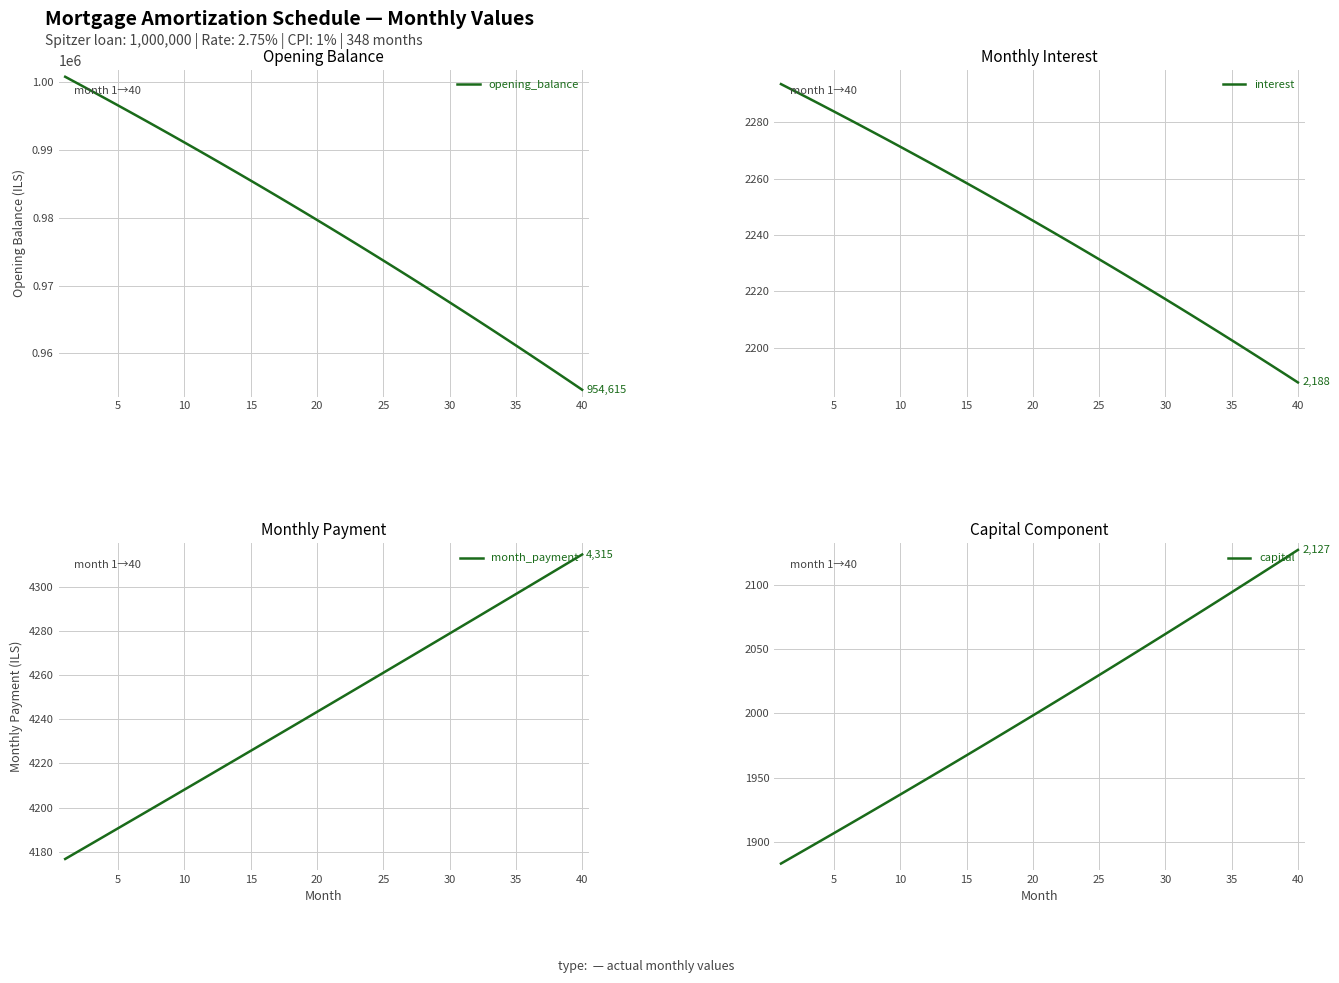

What is the minimum value for opening_balance?

954614.9